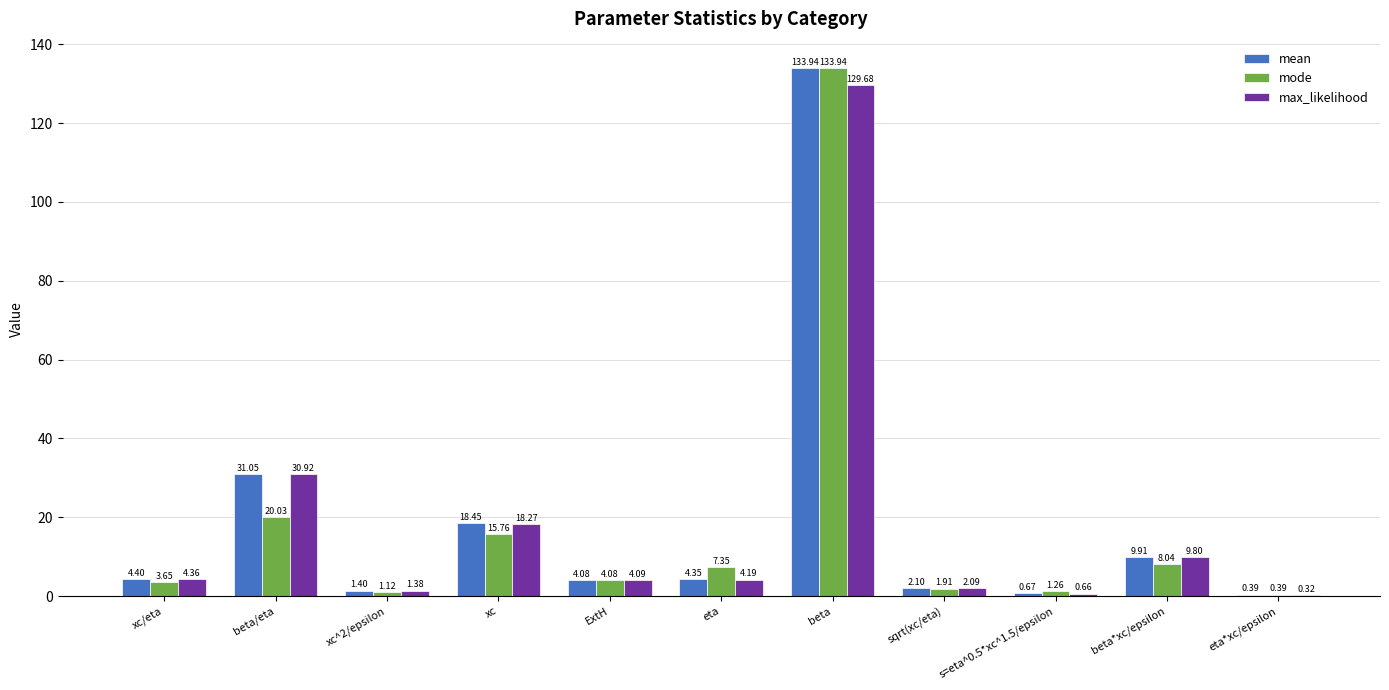

Is the value of max_likelihood at beta/eta greater than the value of mode at eta?

Yes